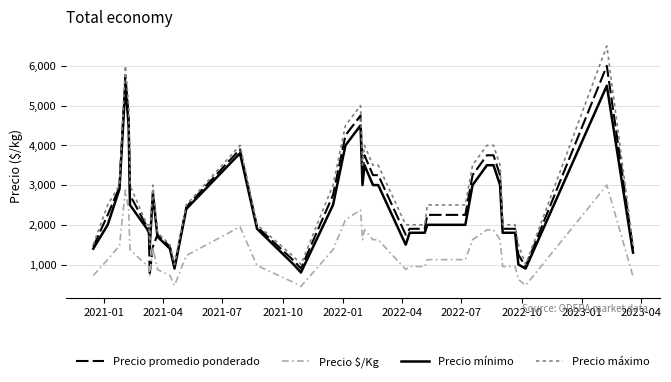

Rank the series by their maximum value, from highest to lowest.

Precio máximo, Precio promedio ponderado, Precio mínimo, Precio $/Kg